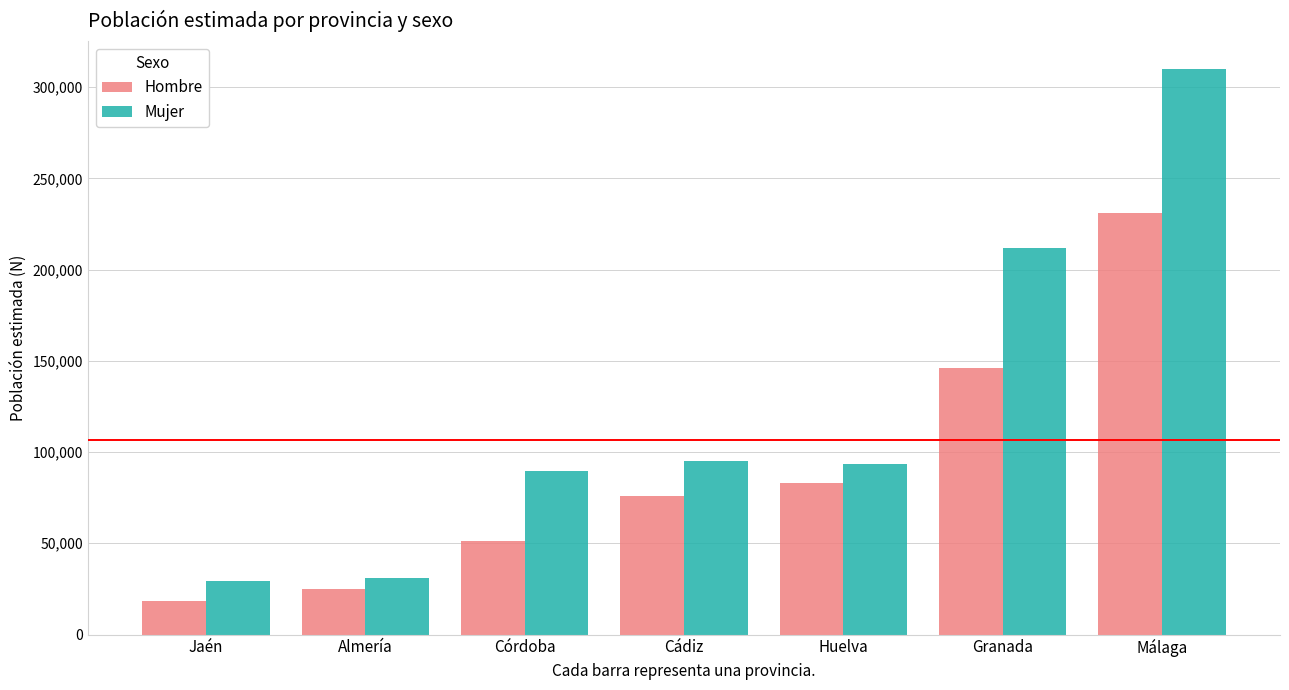

Reading left to right, extract all data points from this chart.

Hombre: 18109	24719	51074	75714	82880	146323	231060
Mujer: 29355	31026	89580	94933	93352	211826	309759